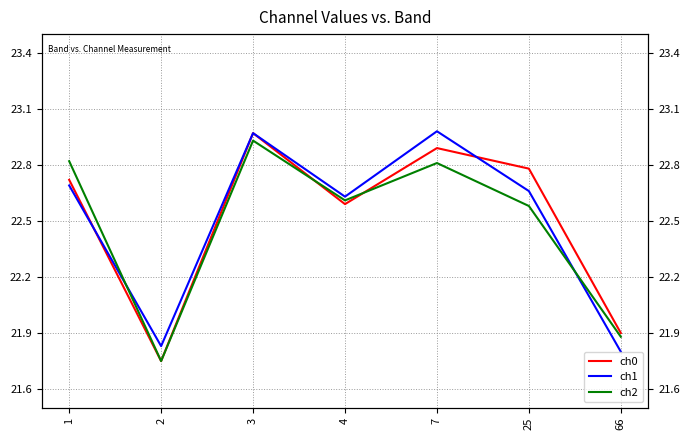

Read the ch2 value at 66.

21.9